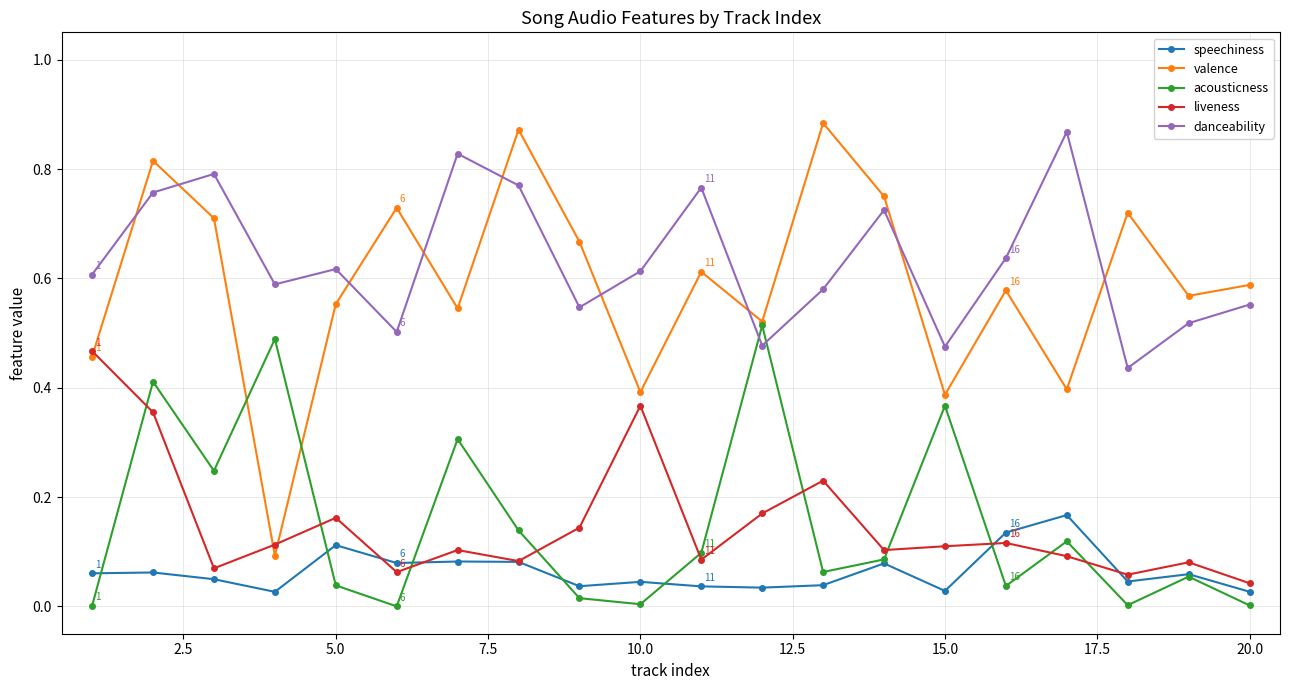

In valence, how many points are higher than both neighbors (excluding endpoints)?

7